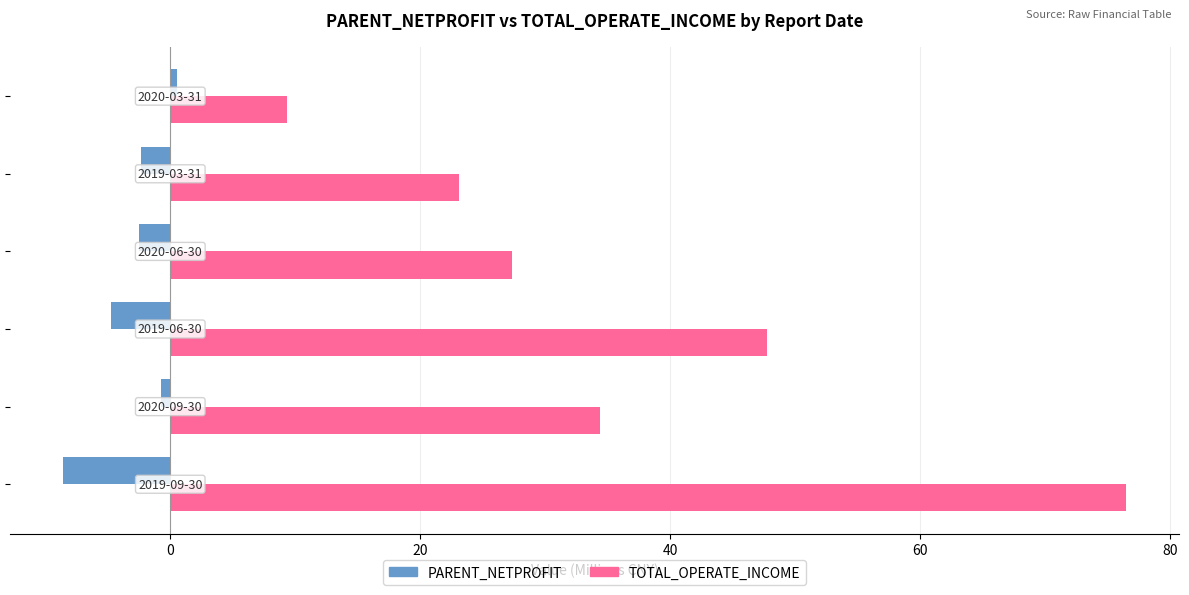

List the series in order of their peak value, lowest first.

PARENT_NETPROFIT, TOTAL_OPERATE_INCOME